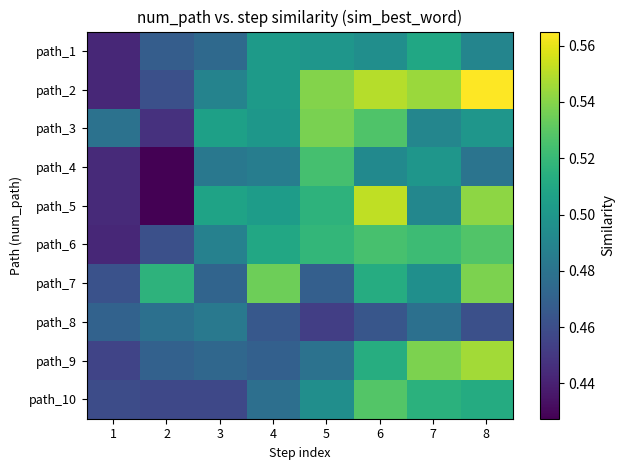

Rank the series at 8 from lowest to highest value.

path_8, path_4, path_1, path_3, path_10, path_6, path_7, path_5, path_9, path_2